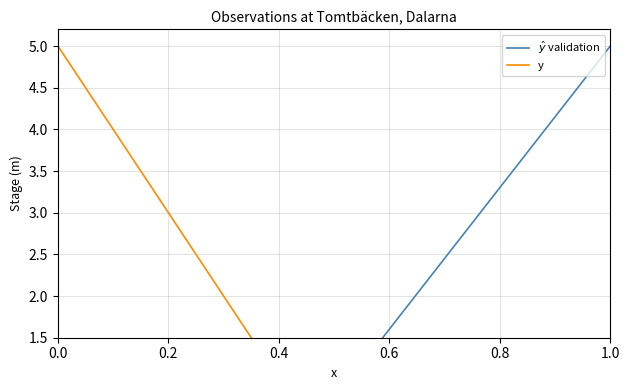

What is the total value across all series at 0.2?

0.8